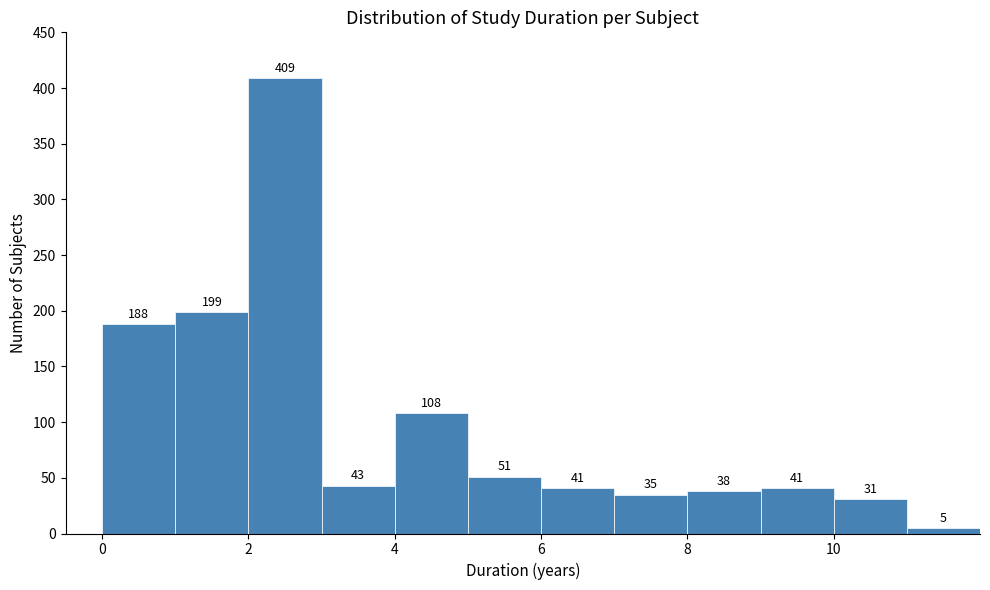

Reading left to right, list every bar in this chart as the range it spans on the x-axis followed by its height.

0 to 1: 188
1 to 2: 199
2 to 3: 409
3 to 4: 43
4 to 5: 108
5 to 6: 51
6 to 7: 41
7 to 8: 35
8 to 9: 38
9 to 10: 41
10 to 11: 31
11 to 12: 5